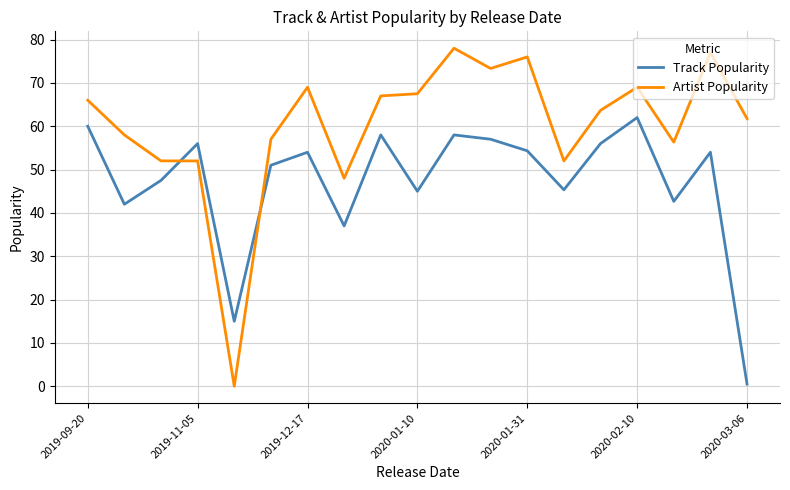

Which series has the largest range (max minus min)?

Artist Popularity